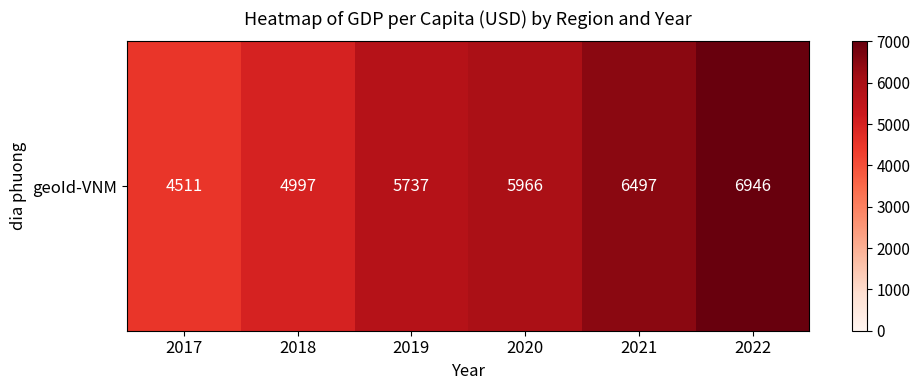

The chart shows a value of 8565 at 2019. True or false?

False